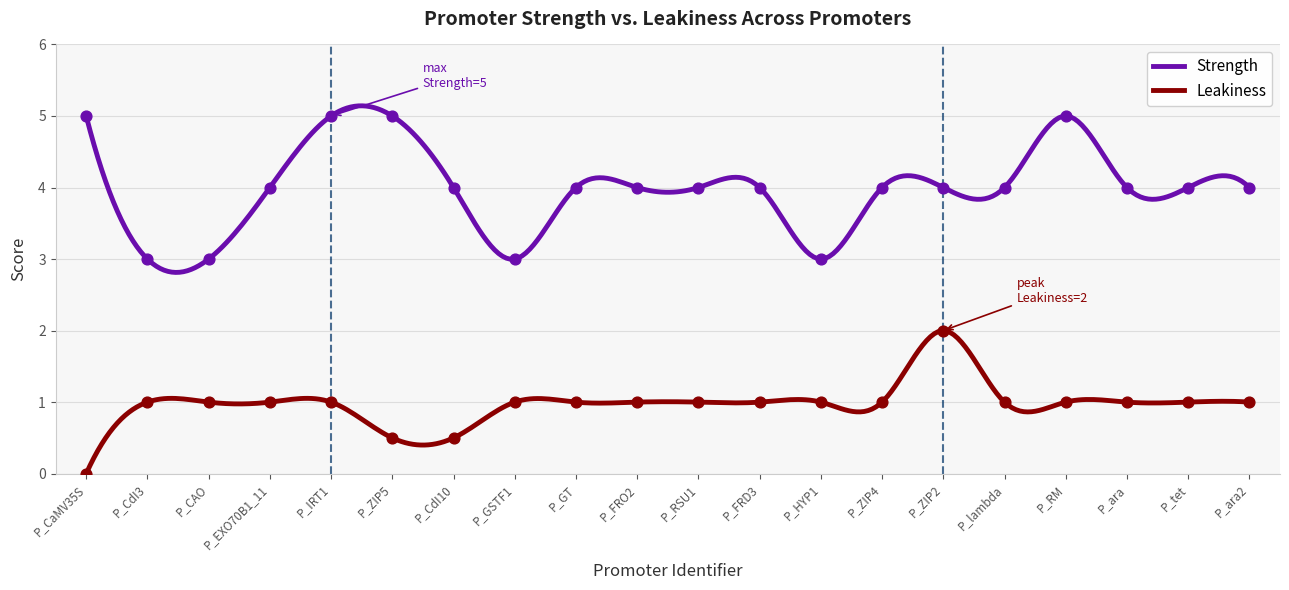

Which series has the largest total across all categories?

Strength